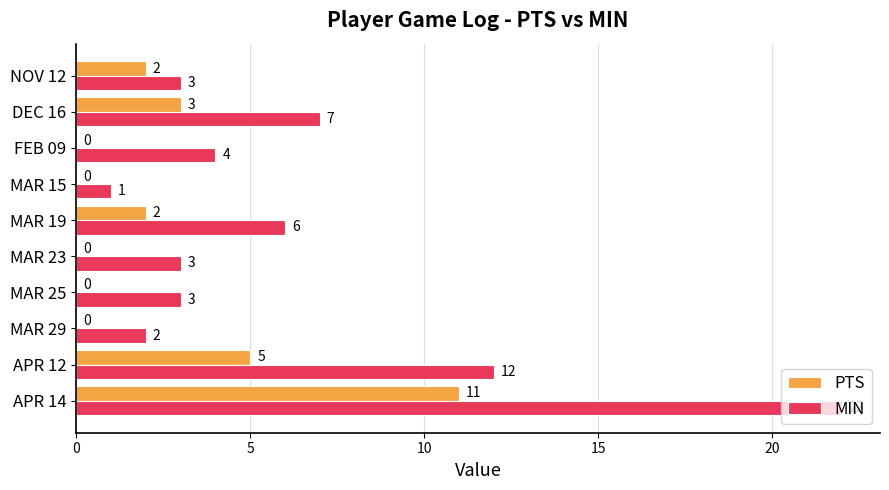

At which label does PTS reach its peak?

APR 14